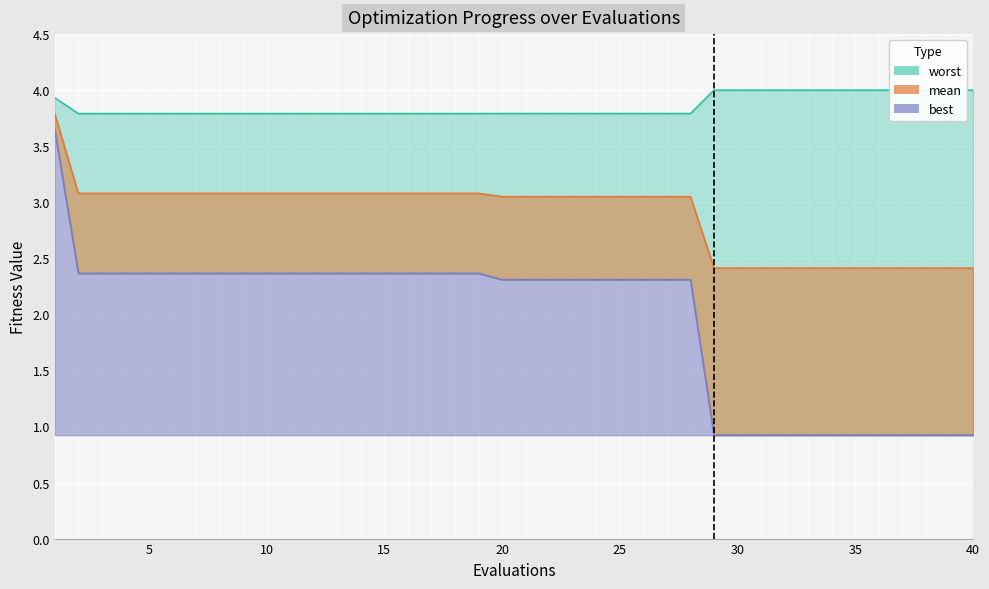

Which series has the largest total across all categories?

worst